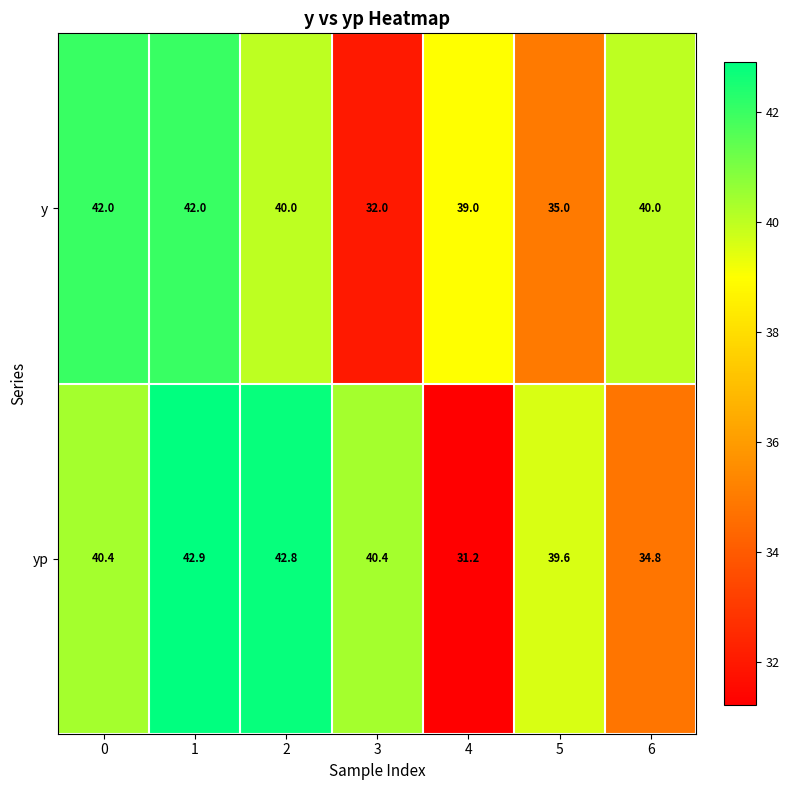

What is the difference between the y values at 3 and 5?

3.0